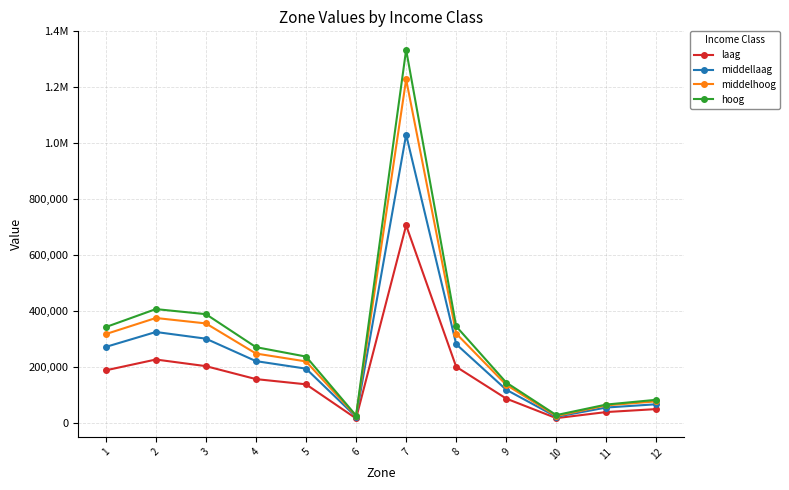

Reading left to right, extract all data points from this chart.

laag: 186905.2	225589.0	201837.4	155461.7	136799.3	14680.2	705790.9	199574.9	85713.9	15753.2	37561.4	48170.3
middellaag: 270692.0	324105.2	300183.4	219824.0	192871.5	20472.2	1030532.2	280516.9	117482.6	20501.6	53790.6	65450.4
middelhoog: 316615.9	374223.0	354764.3	246941.5	218722.8	23277.7	1228321.9	318552.0	134894.2	23275.3	61466.0	75873.7
hoog: 341685.8	406075.2	387876.1	269836.3	236088.1	24999.9	1334288.4	344320.9	143118.8	26644.3	64367.3	81447.0